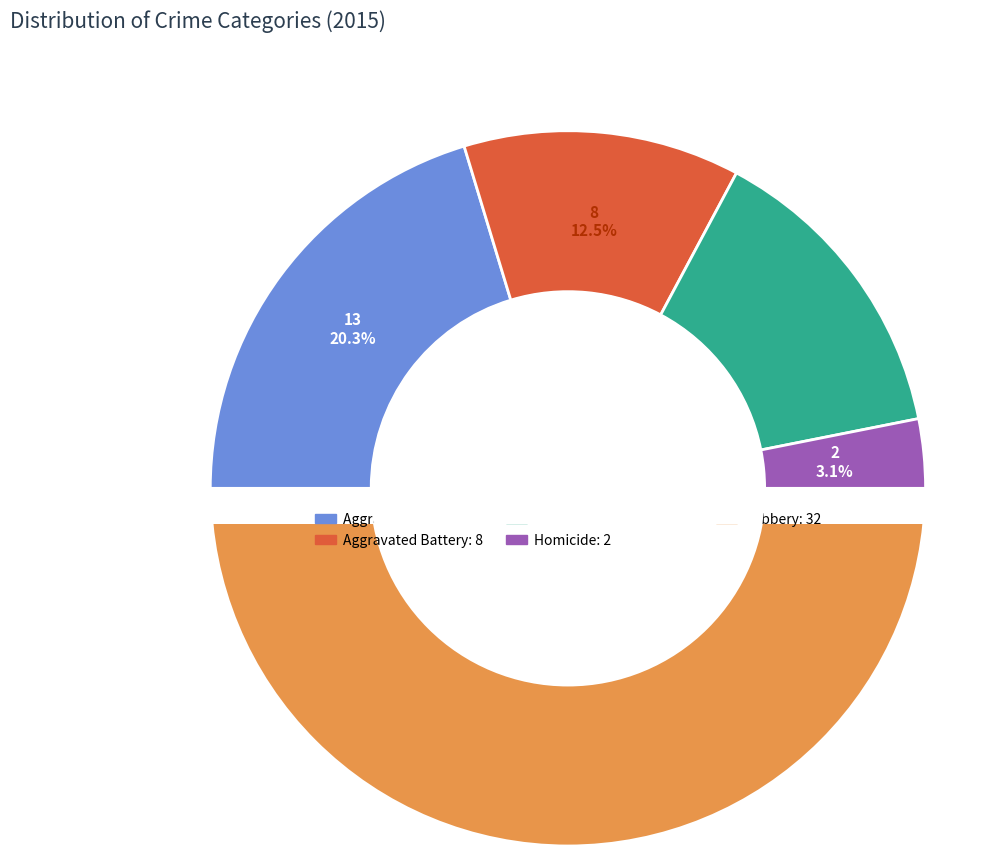

How many segments does this pie chart have?

5